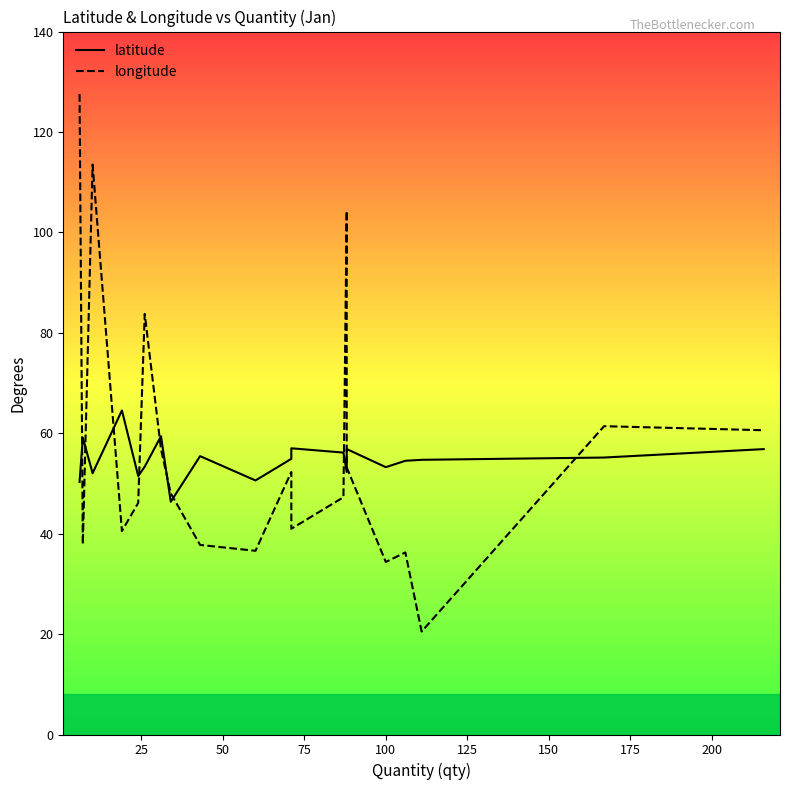

What is the sum of all latitude values?

1094.3